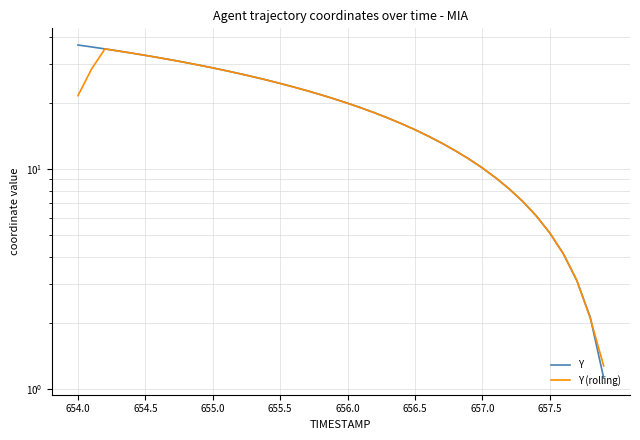

What is the value of the Y (rolling) point at the 4th from the left?

34.5